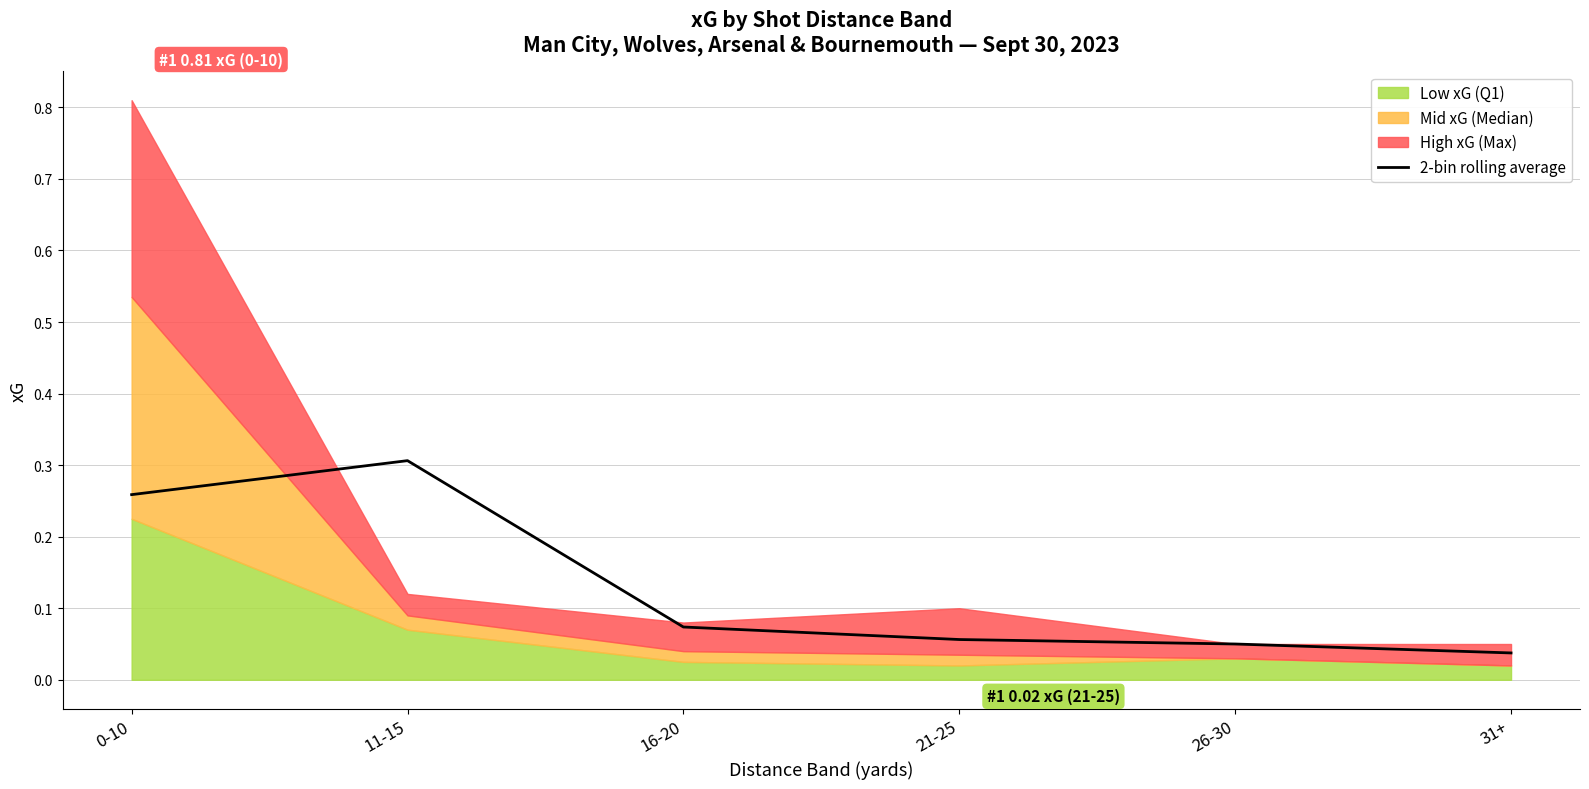

At which category does the data reach its first local peak?

11-15